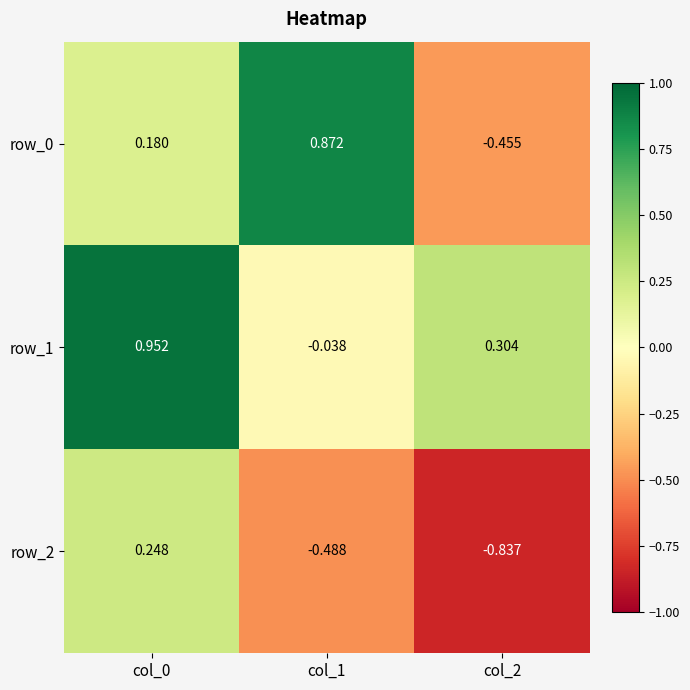

What is the total value across all series at col_2?

-1.0